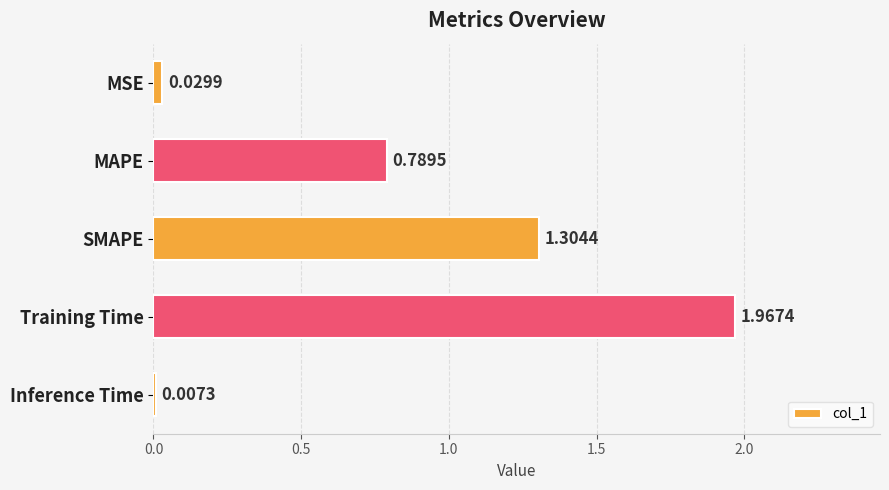

What is the change in value from SMAPE to Training Time?

+0.7